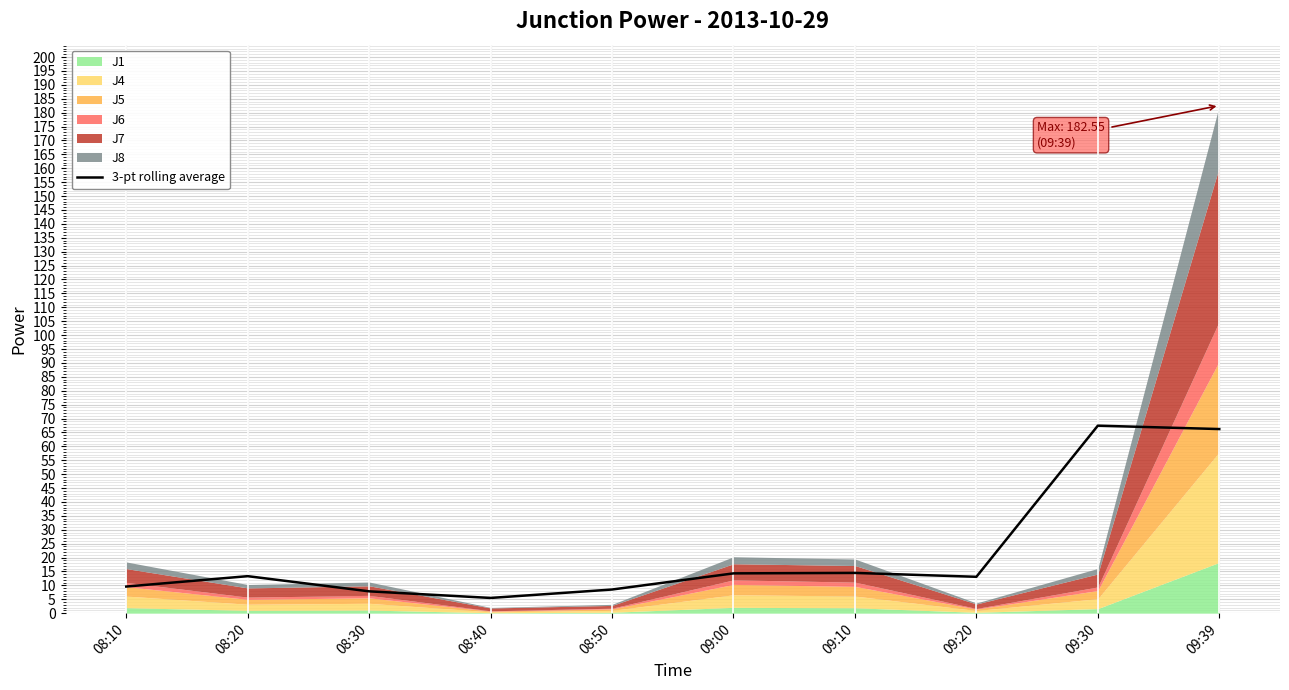

How many points are higher than both their immediate neighbors (excluding endpoints)?

3